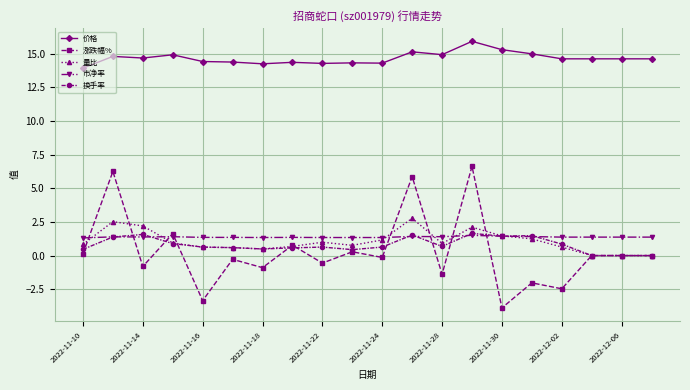

True or false: 涨跌幅% has more than 1 interior local peaks.

True